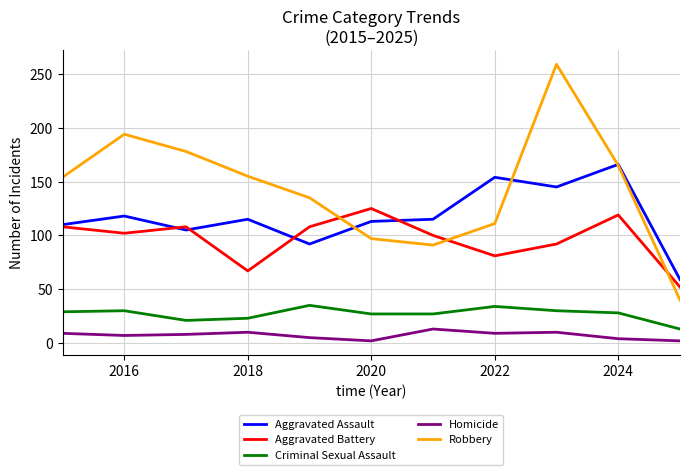

Rank the series by their maximum value, from lowest to highest.

Homicide, Criminal Sexual Assault, Aggravated Battery, Aggravated Assault, Robbery